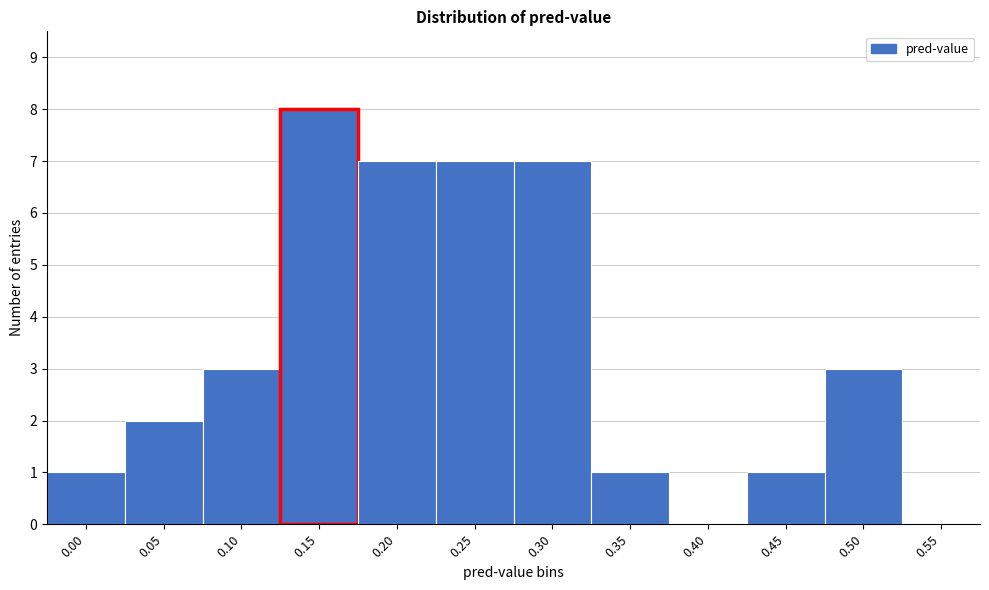

Reading left to right, list all the values displayed in this chart.

0.00=1	0.05=2	0.10=3	0.15=8	0.20=7	0.25=7	0.30=7	0.35=1	0.40=0	0.45=1	0.50=3	0.55=0